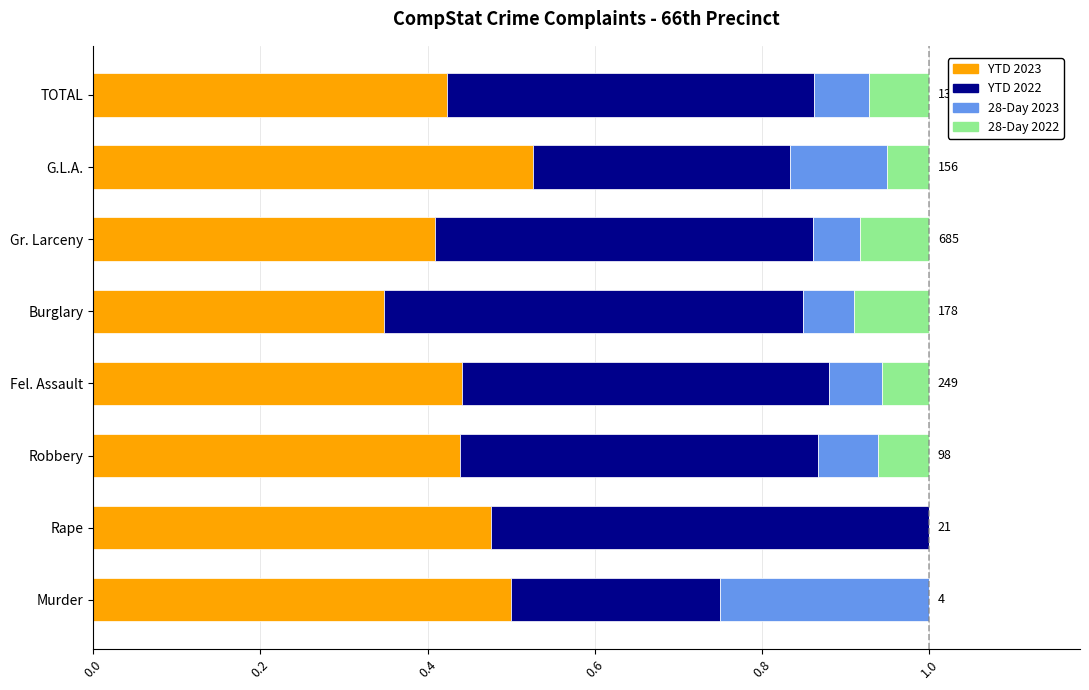

True or false: YTD 2023 has a value of 0.1 at Burglary.

False